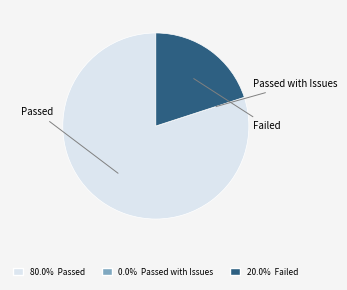

Is there any slice that represents more than half of the pie?

Yes